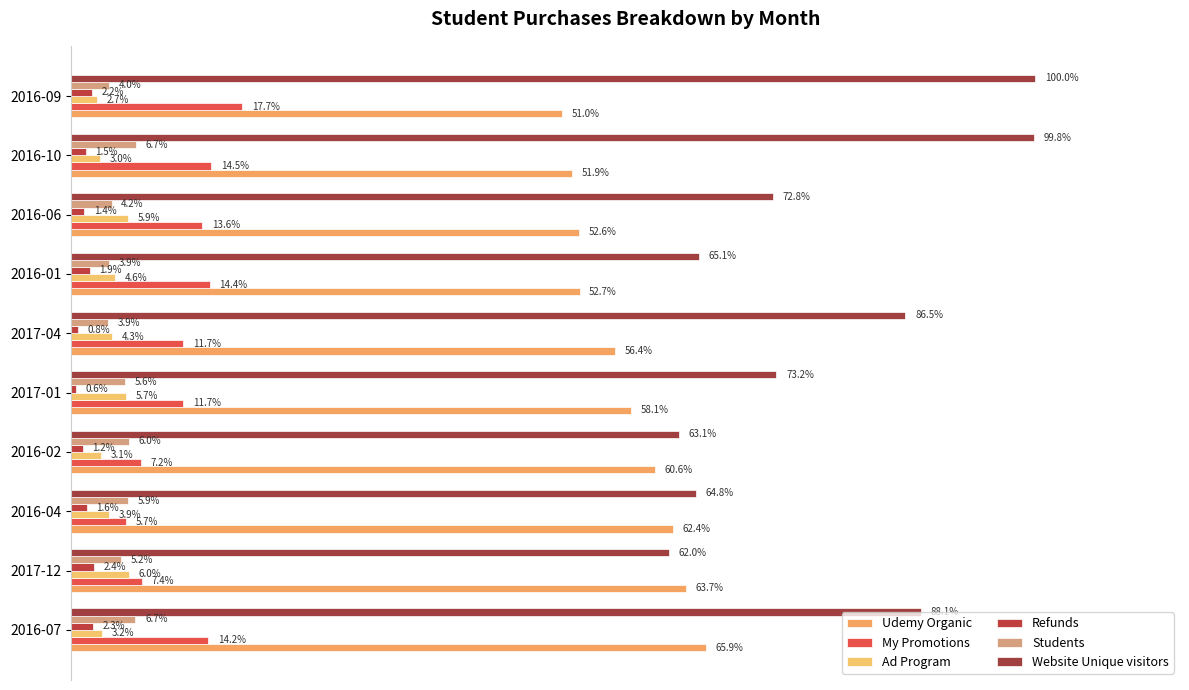

What is the label of the 5th bar from the left?

2017-01